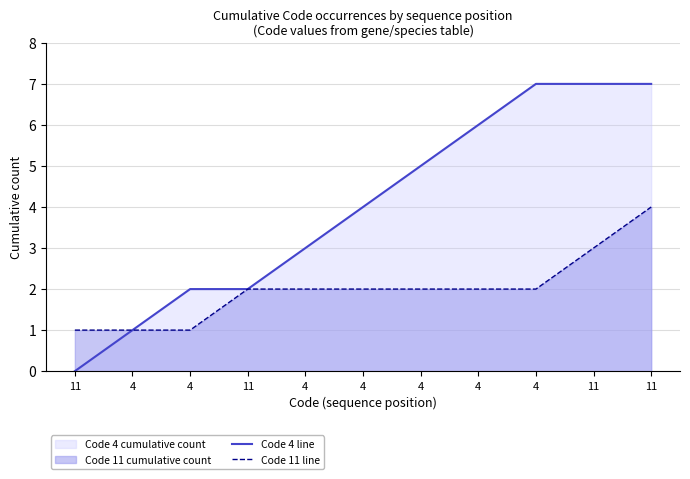

True or false: Code 11 line and Code 4 line intersect in this chart.

False